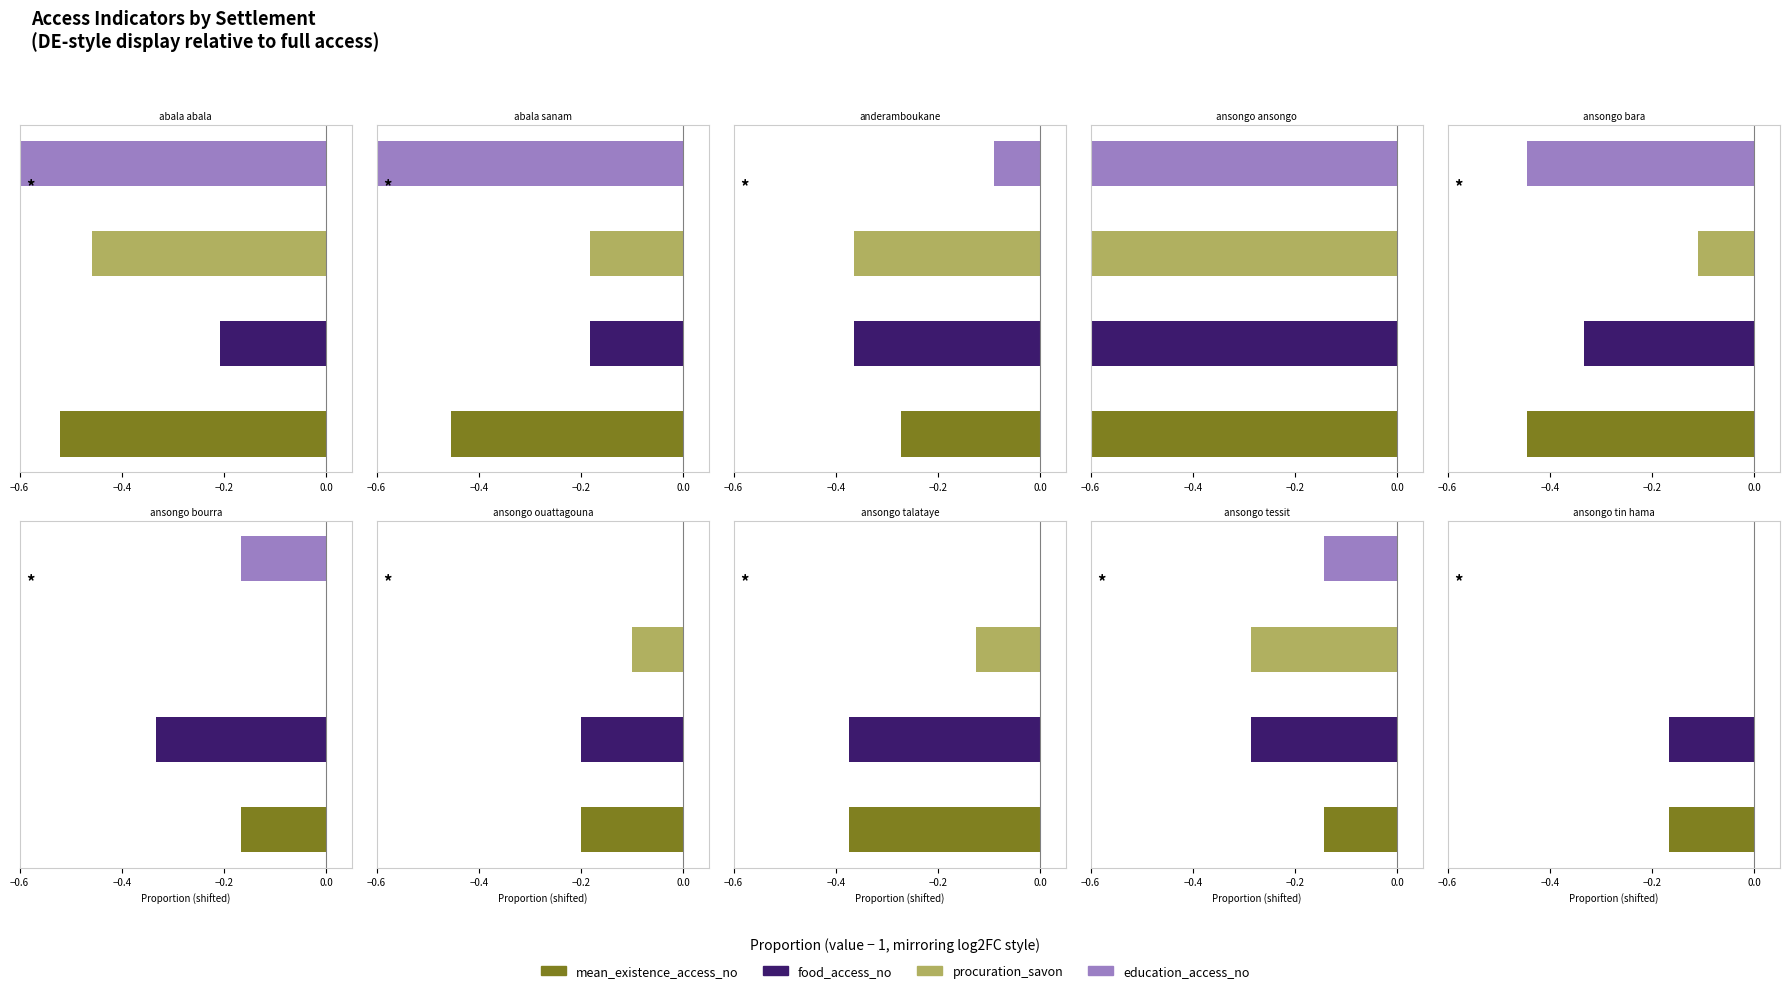

What is the difference between the highest and lowest values at ansongo_ouattagouna?

0.2